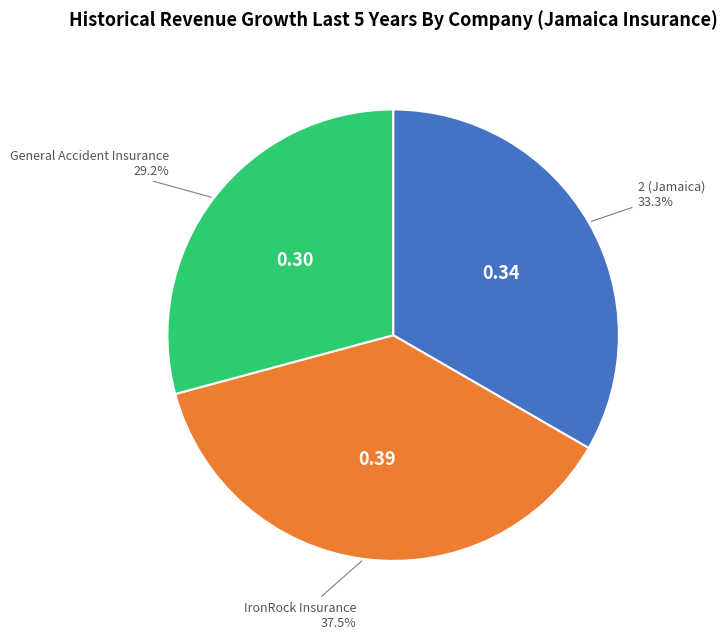

Does any single category account for the majority?

No